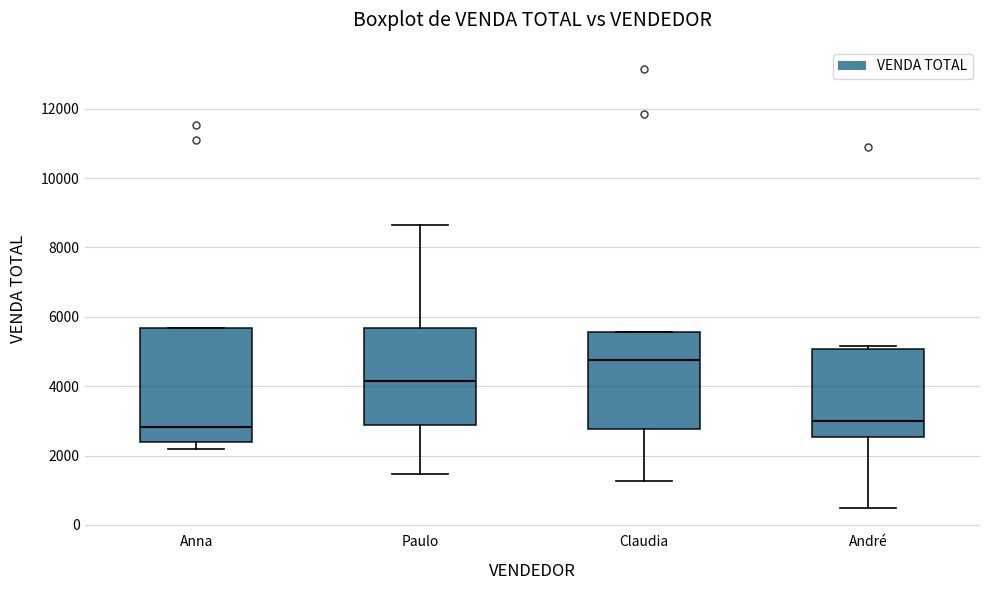

Where does the median line of the box for Anna sit on the y-axis? The values are not printed on the chart, so give them approximately, as read against the axis.

2800